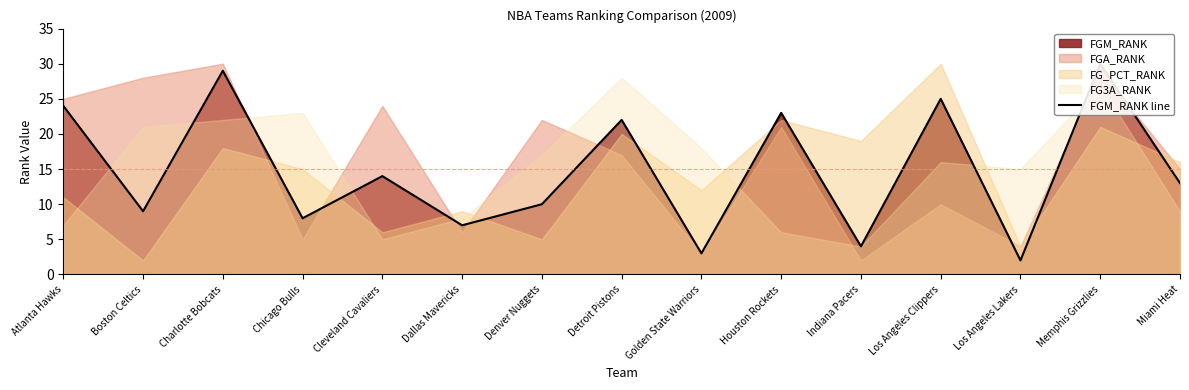

Does the chart have visible grid lines?

No